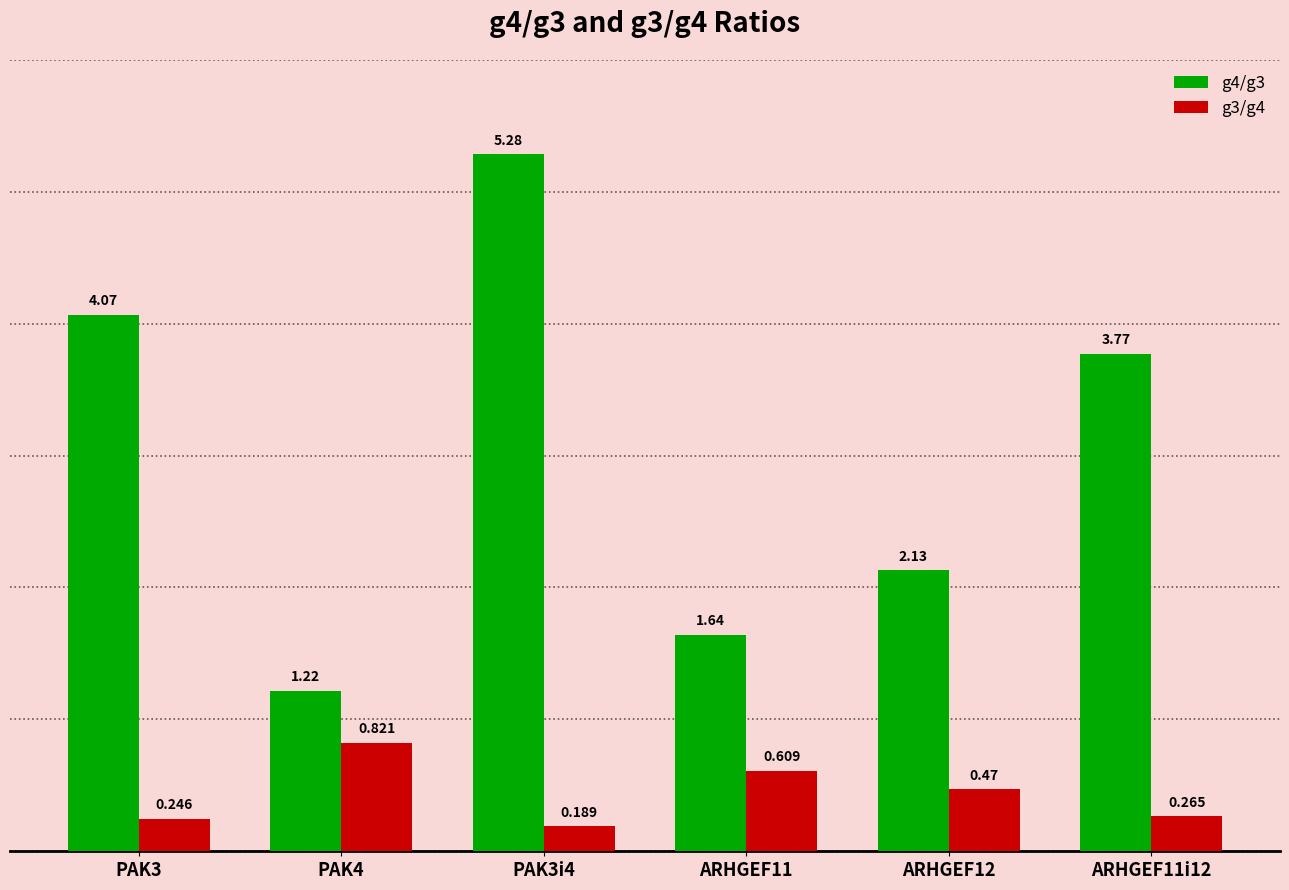

What is the label of the 3rd bar from the left?

PAK3i4